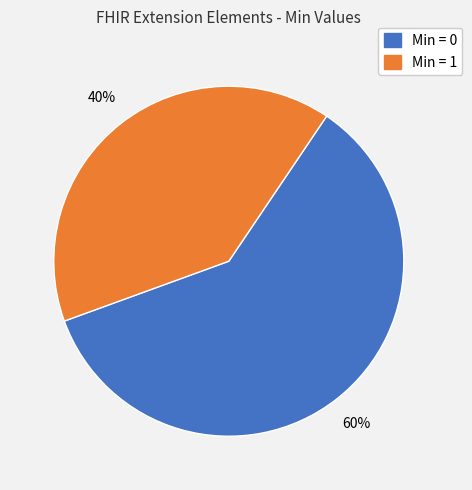

Is there any slice that represents more than half of the pie?

Yes